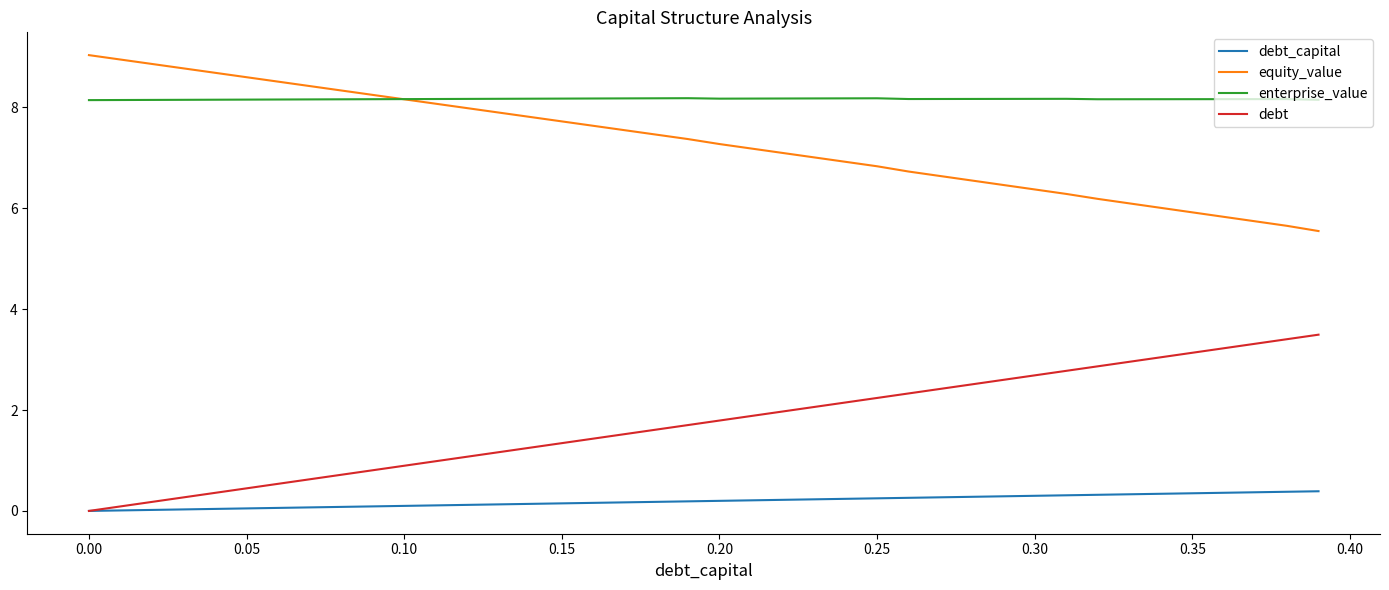

How many enterprise_value values are between 8 and 9?

40